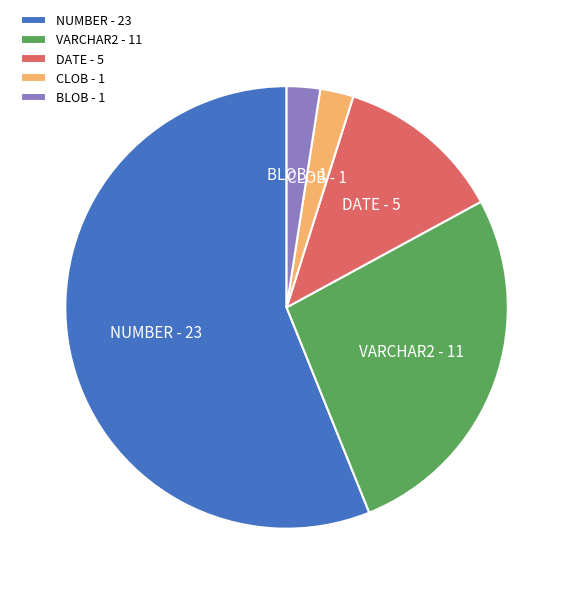

Which has a higher value, NUMBER - 23 or DATE - 5?

NUMBER - 23